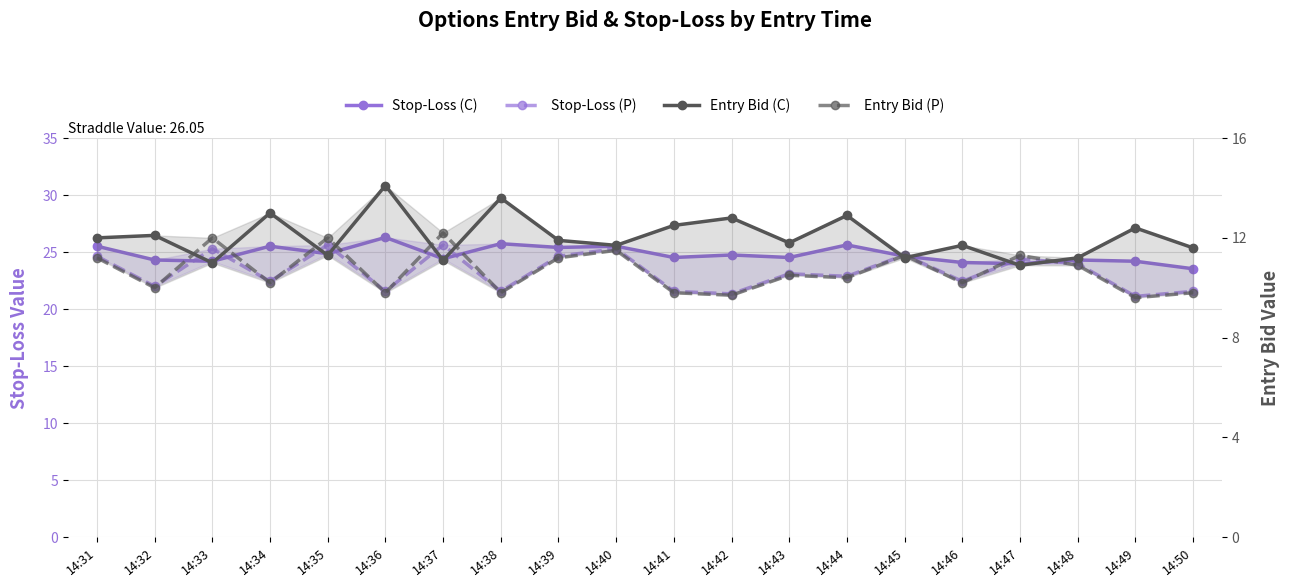

What is the value of the Stop-Loss (C) point at the 3rd from the left?

24.2